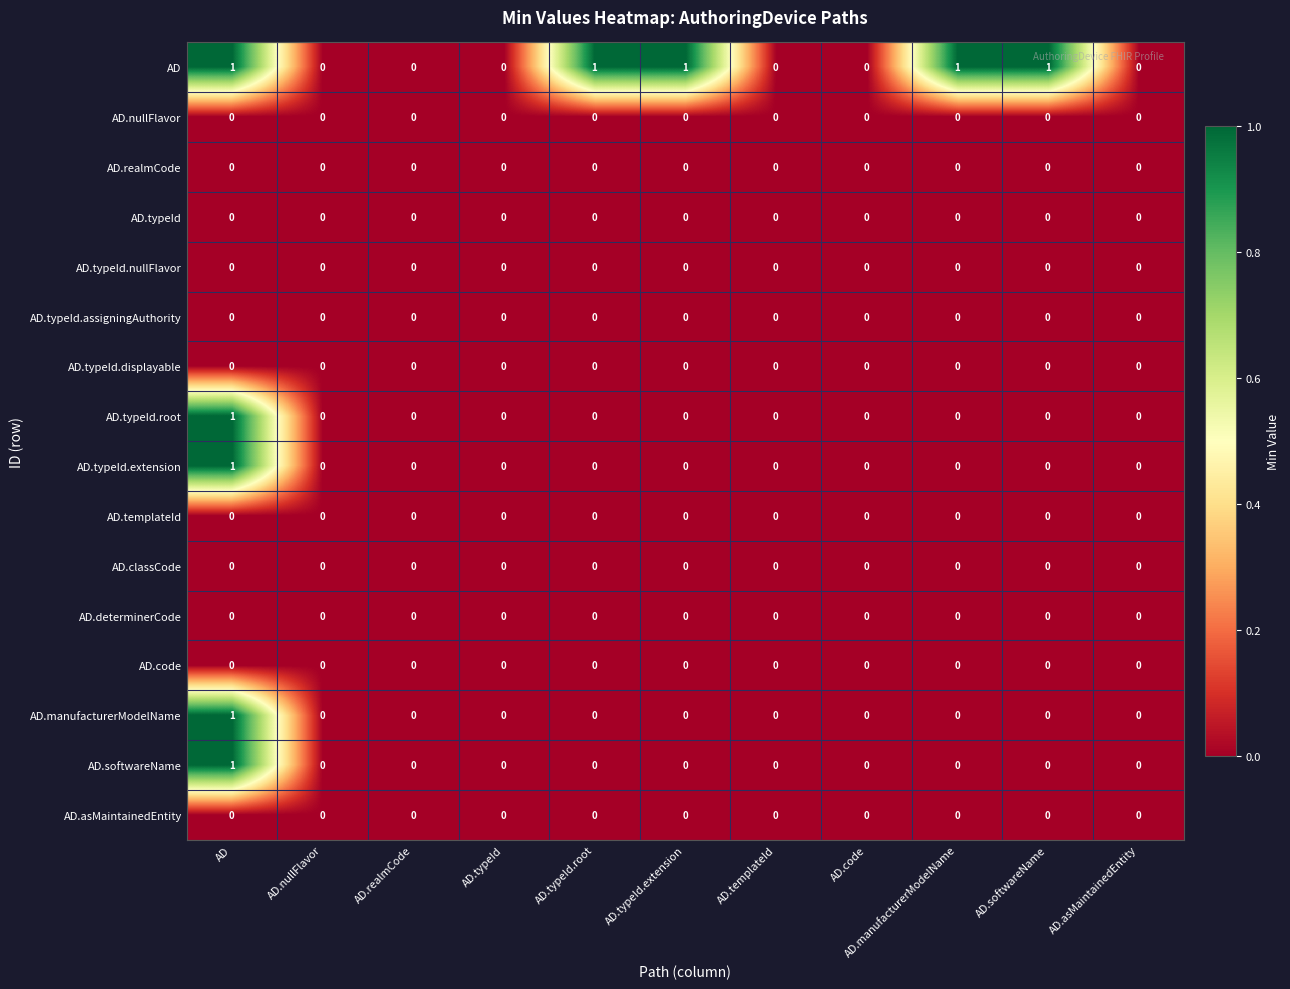

At which category is the sum across all series the highest?

AD